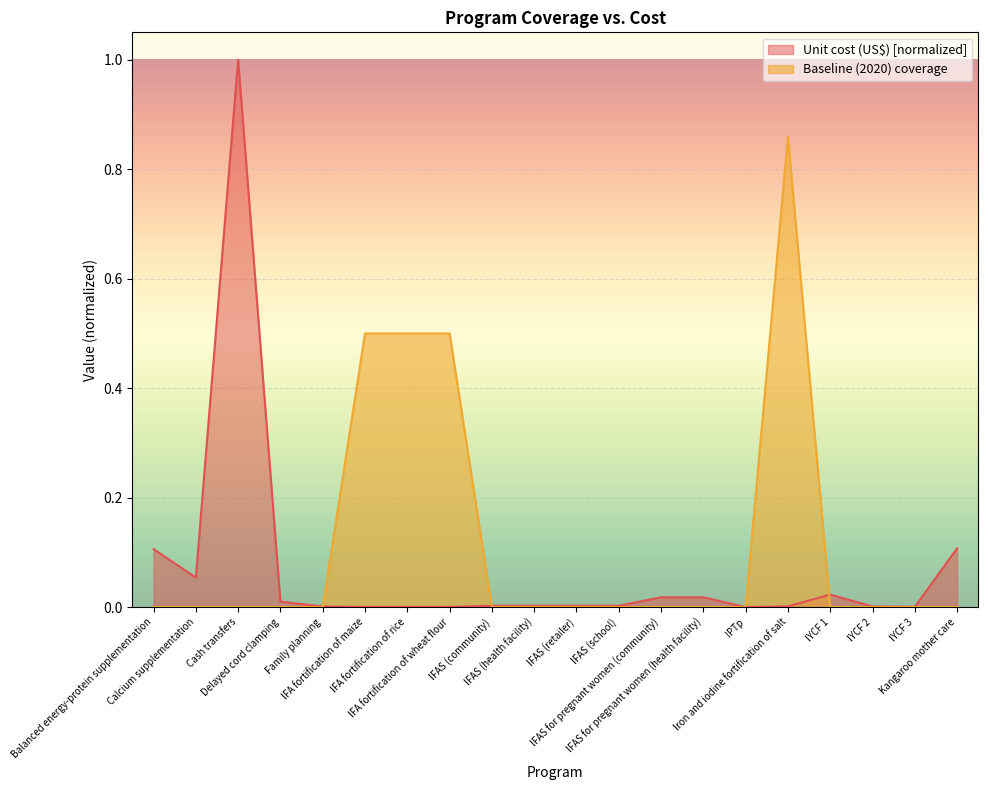

Which series ends up on top after the final intersection of Unit cost (US$) and Baseline (2020) coverage?

Unit cost (US$)